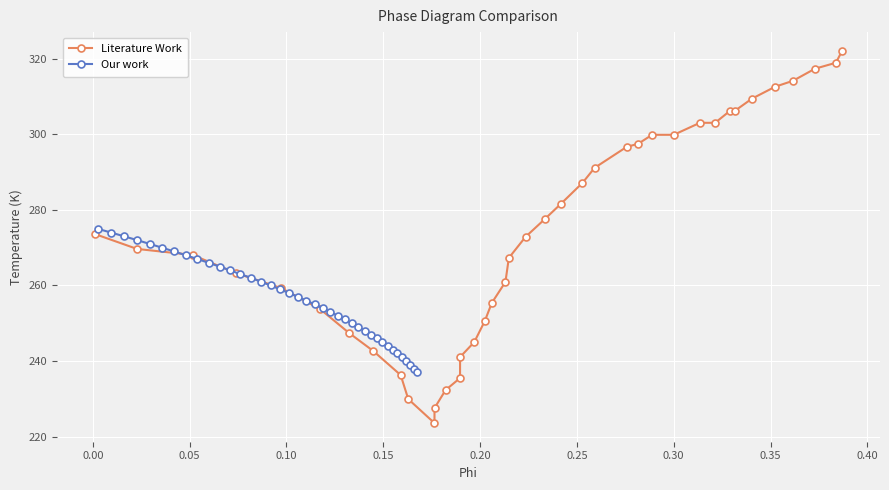

Is this an area chart (filled region under the line)?

No